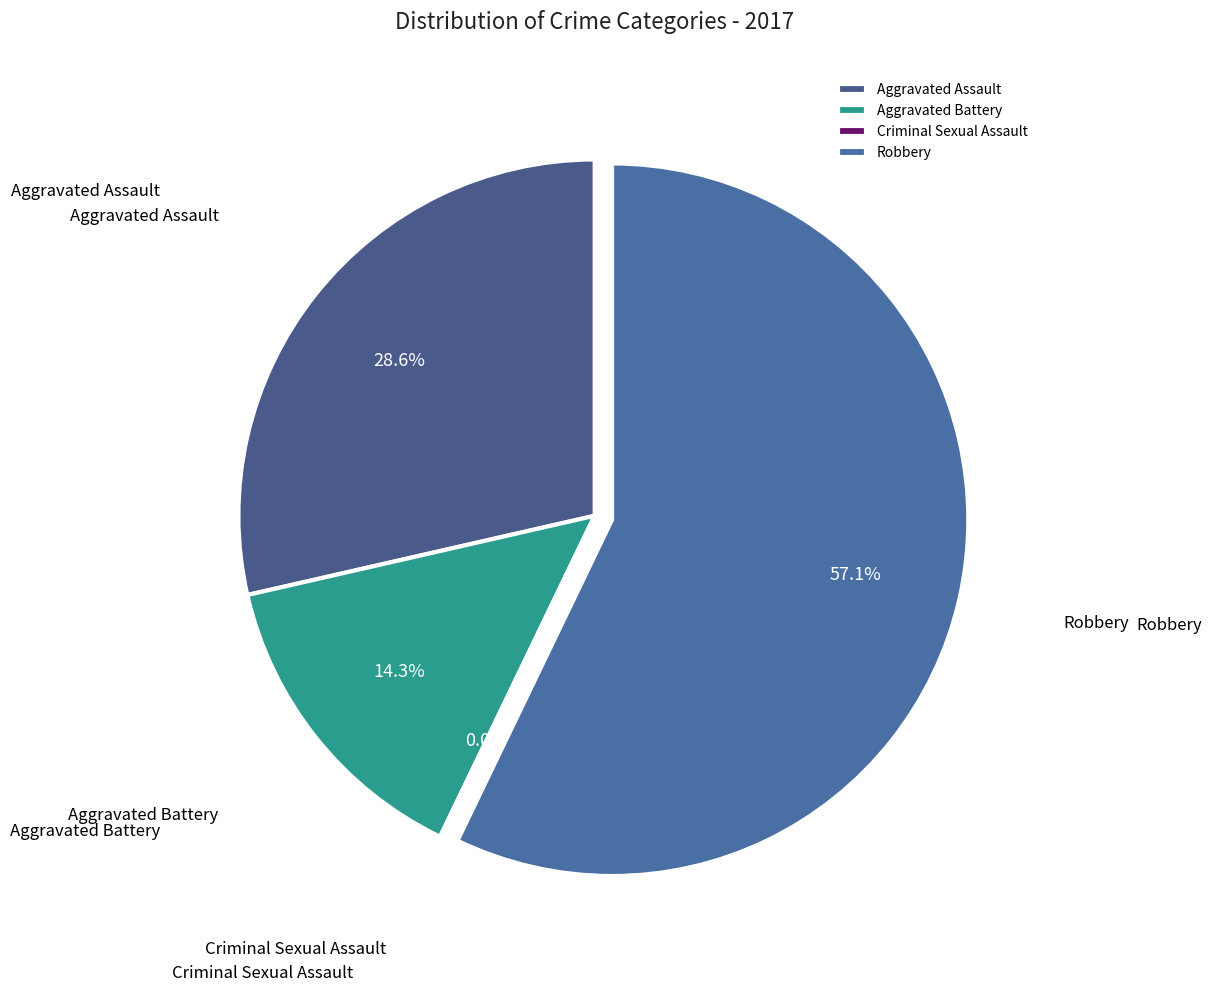

Does any single category account for the majority?

Yes